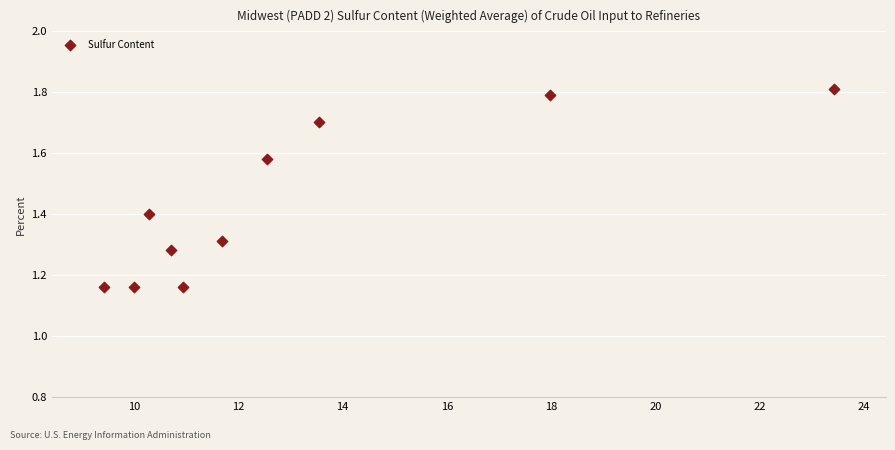

What is the range of Y values (max minus min)?

0.6